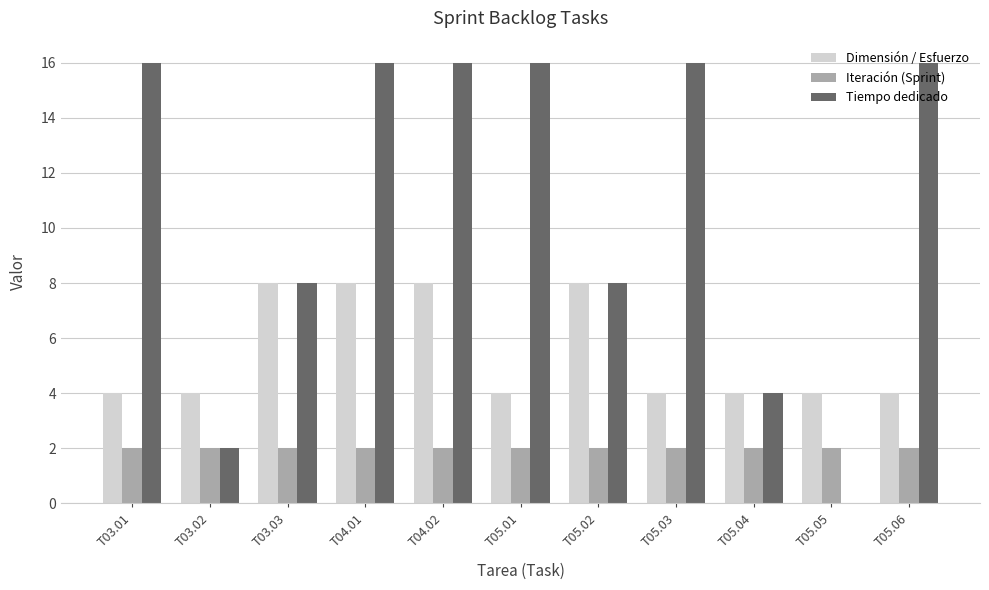

Between T05.02 and T05.03, which series saw the biggest shift?

Tiempo dedicado